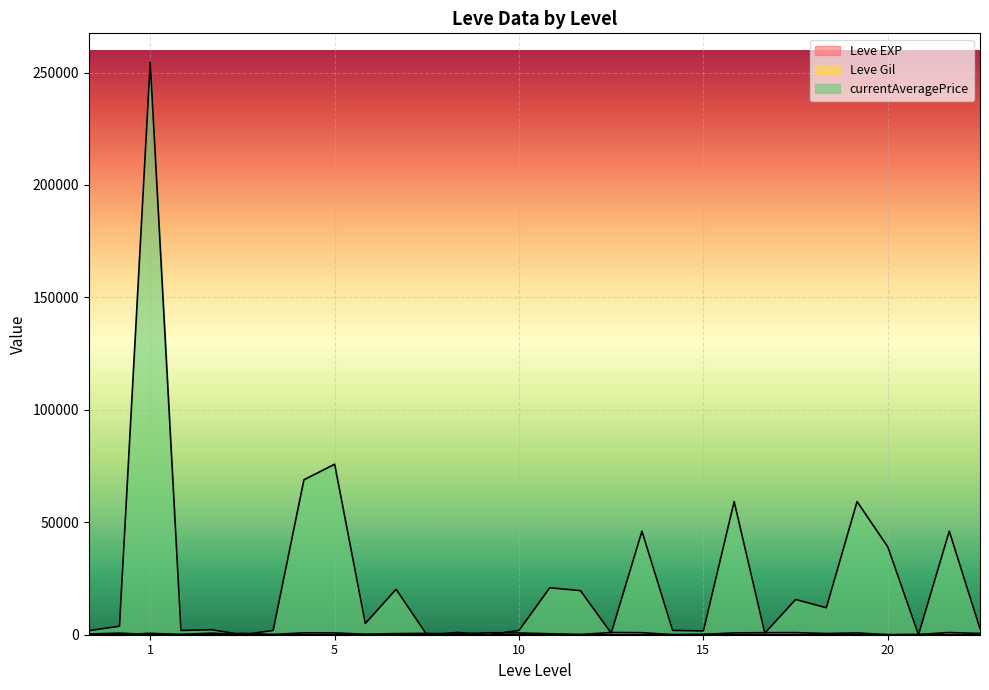

Which series ends up on top after the final intersection of Leve EXP and currentAveragePrice?

currentAveragePrice